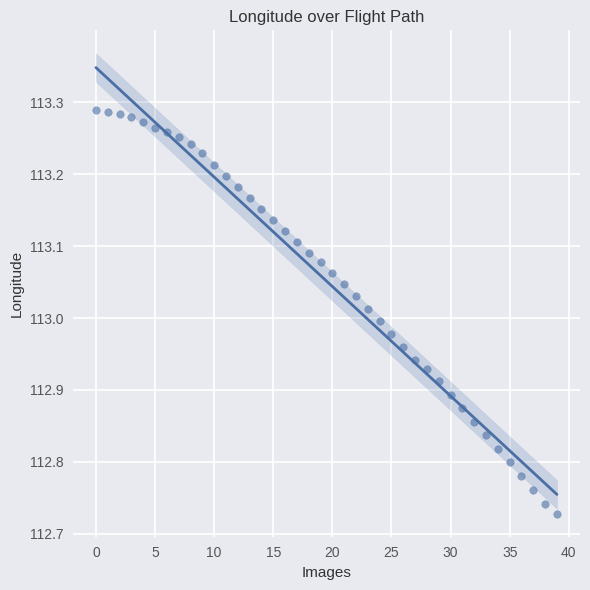

What is the range of Y values (max minus min)?

0.6